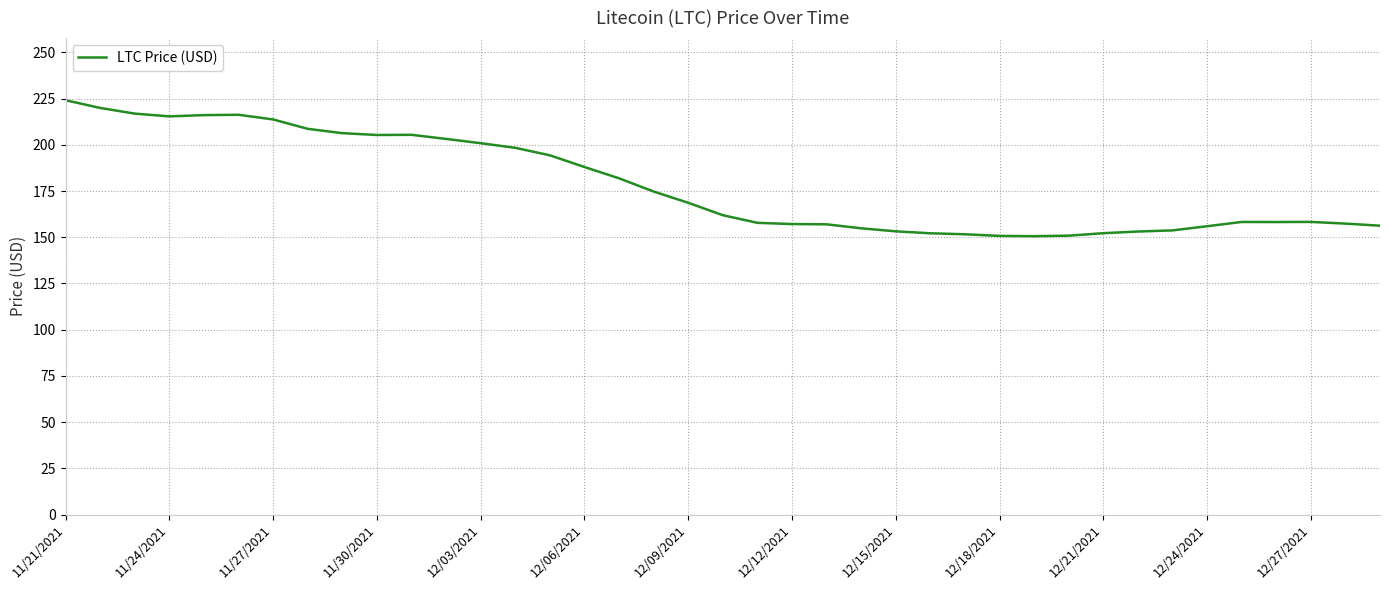

What is the maximum value shown in the chart?

224.1